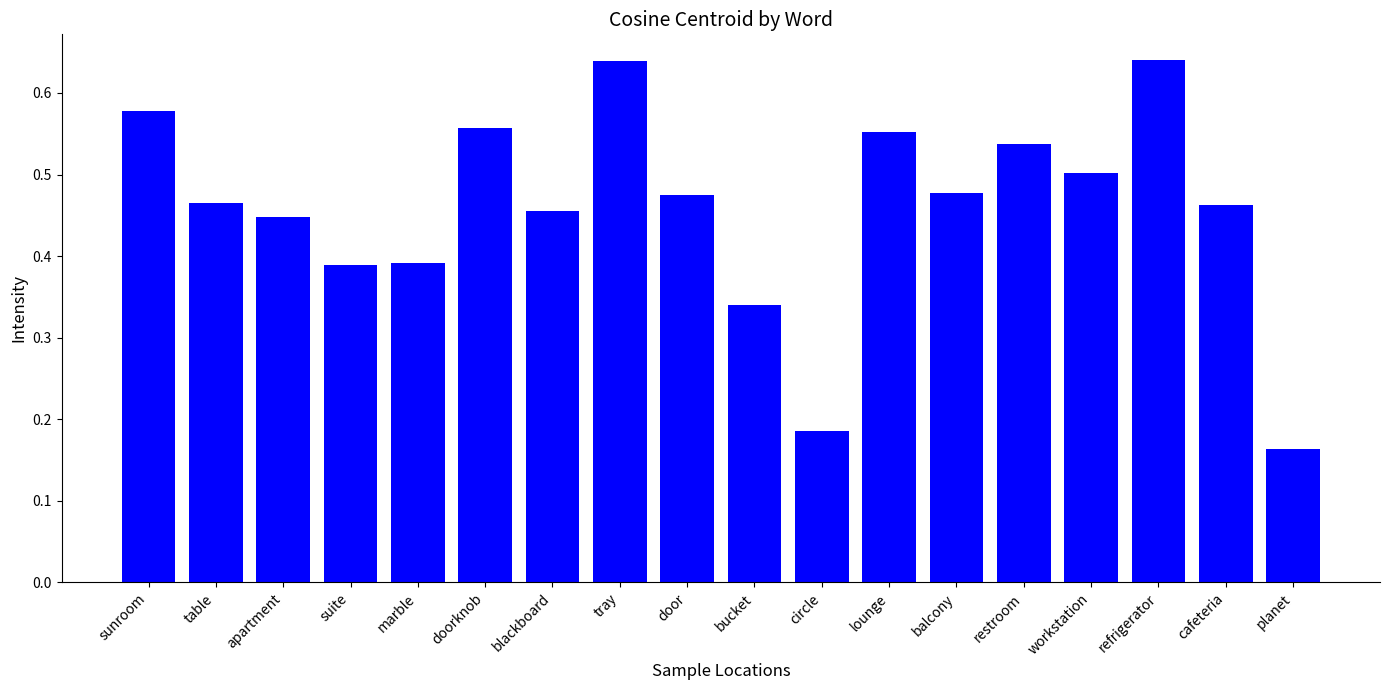

What is the label of the 5th bar from the right?

restroom